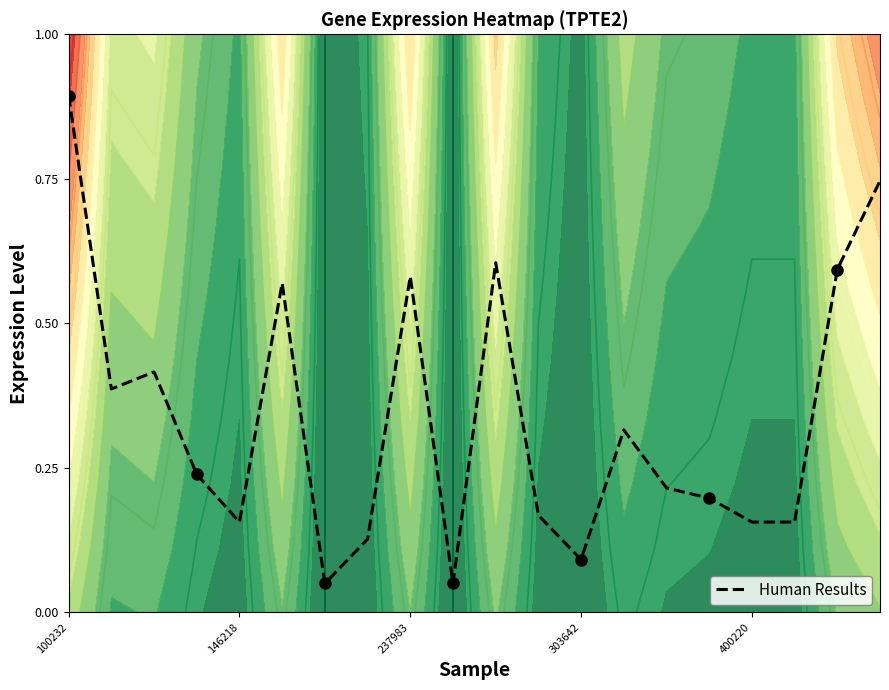

What is the average value?

0.3